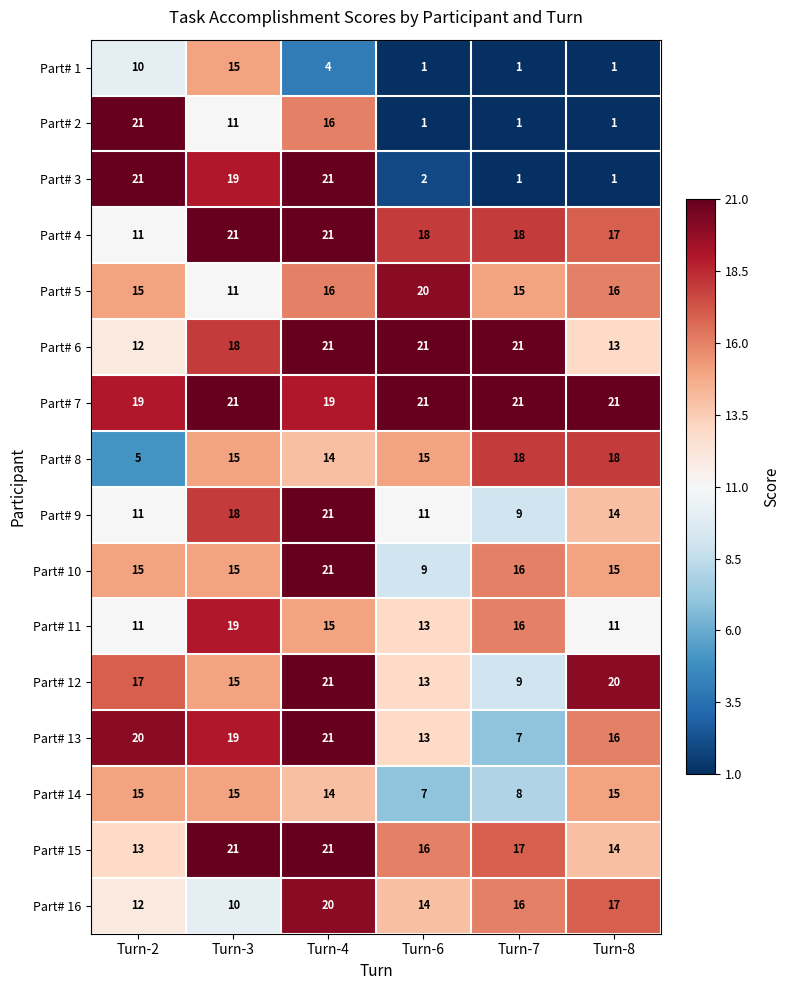

What is the approximate value of Part# 4 at Turn-3?

21